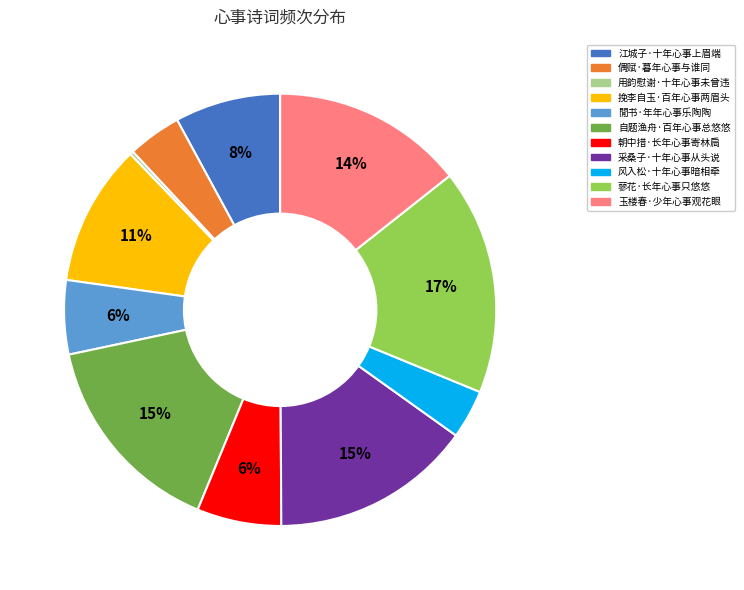

Which slice is the largest?

蓼花·长年心事只悠悠